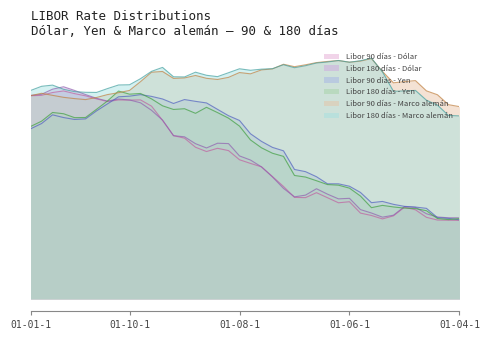

What is the sum of all Libor 180 días - Yen values?

245.5